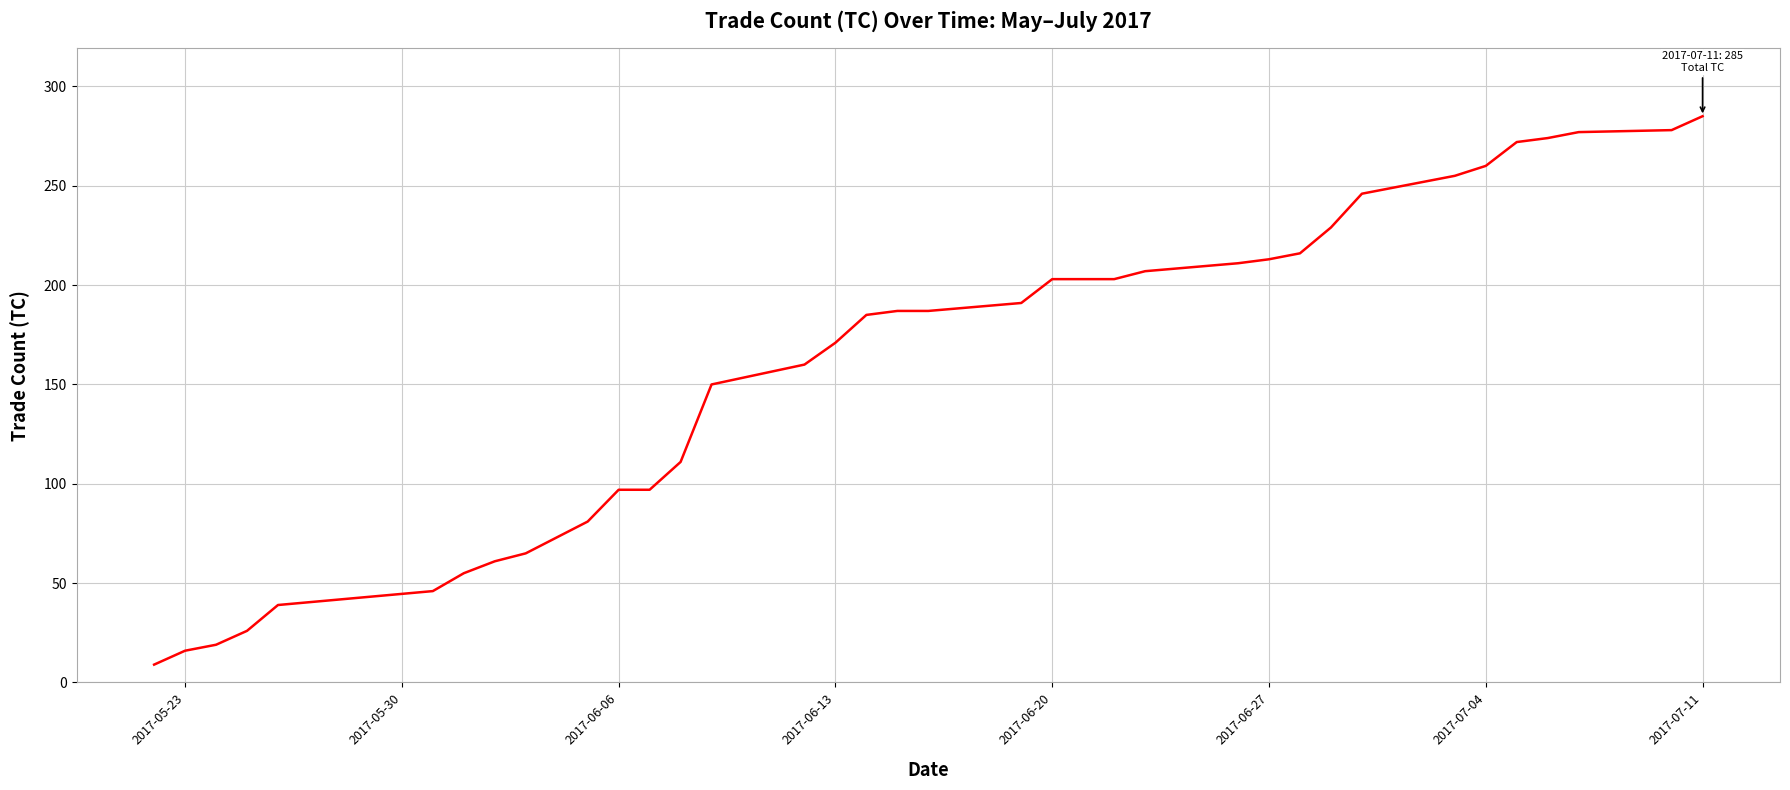

How many series are shown in this chart?

1